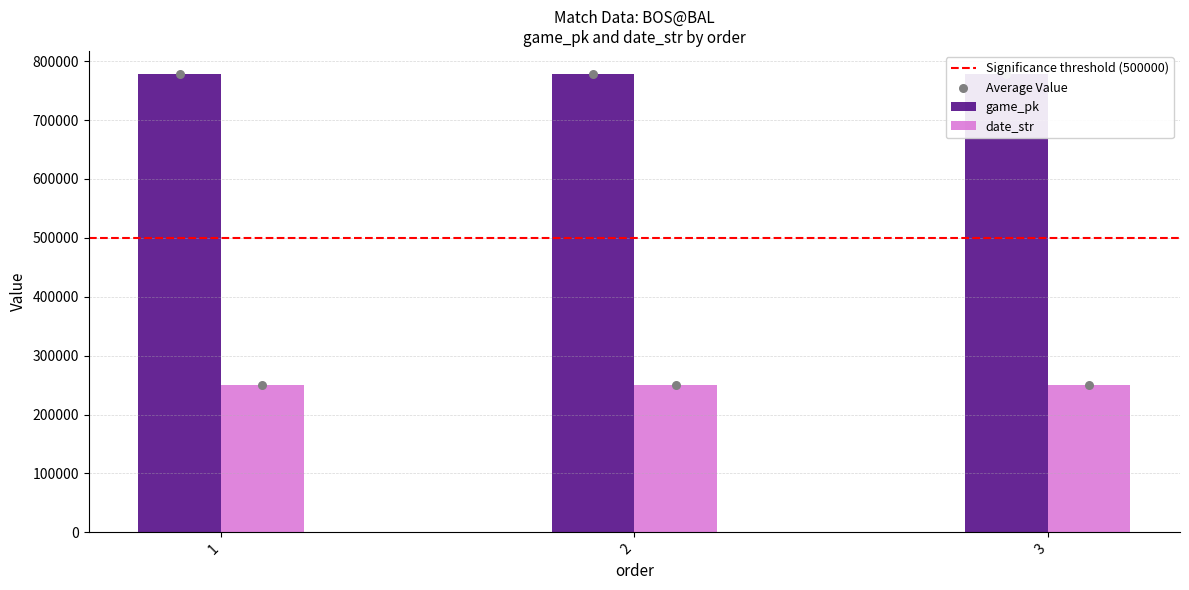

Which series has the largest Y range (max minus min)?

date_str